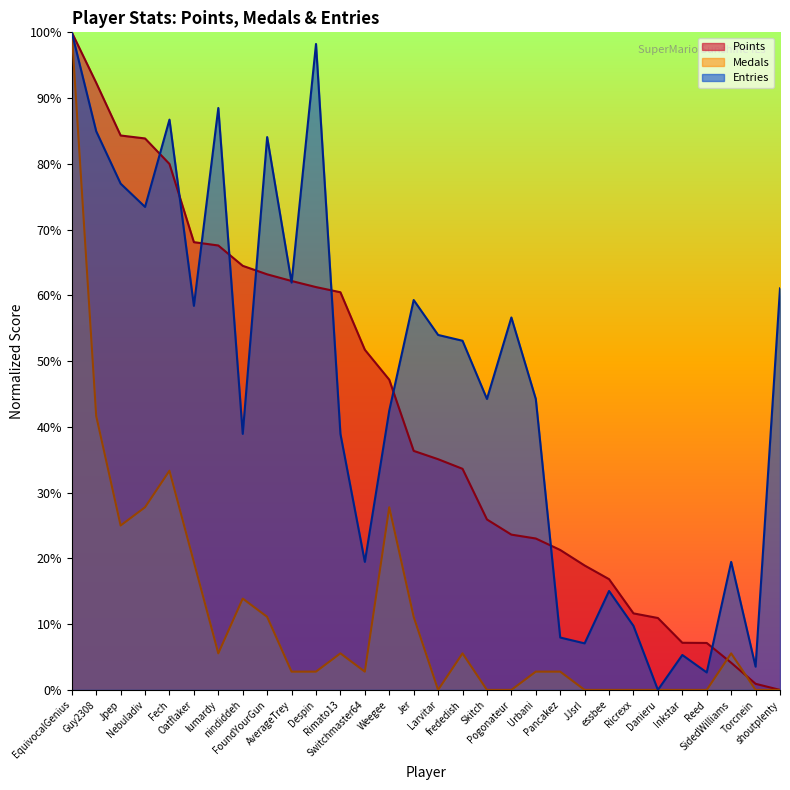

What is the total value across all series at Nebuladiv?

185.1